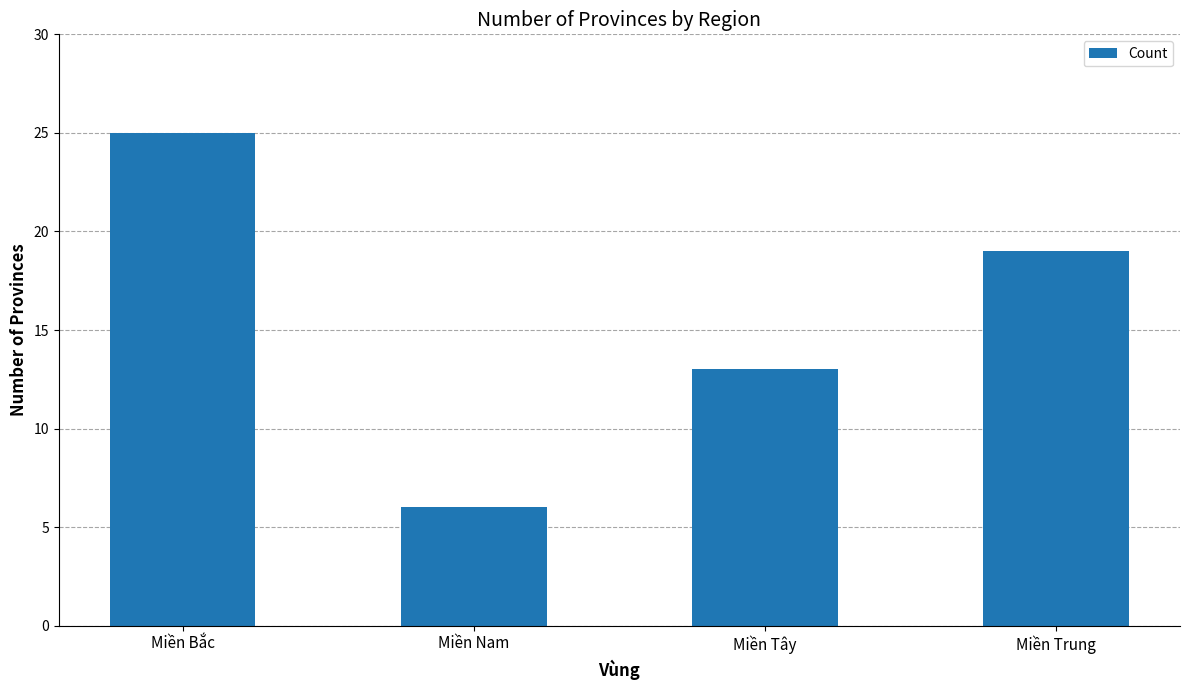

What is the greatest value displayed?

25